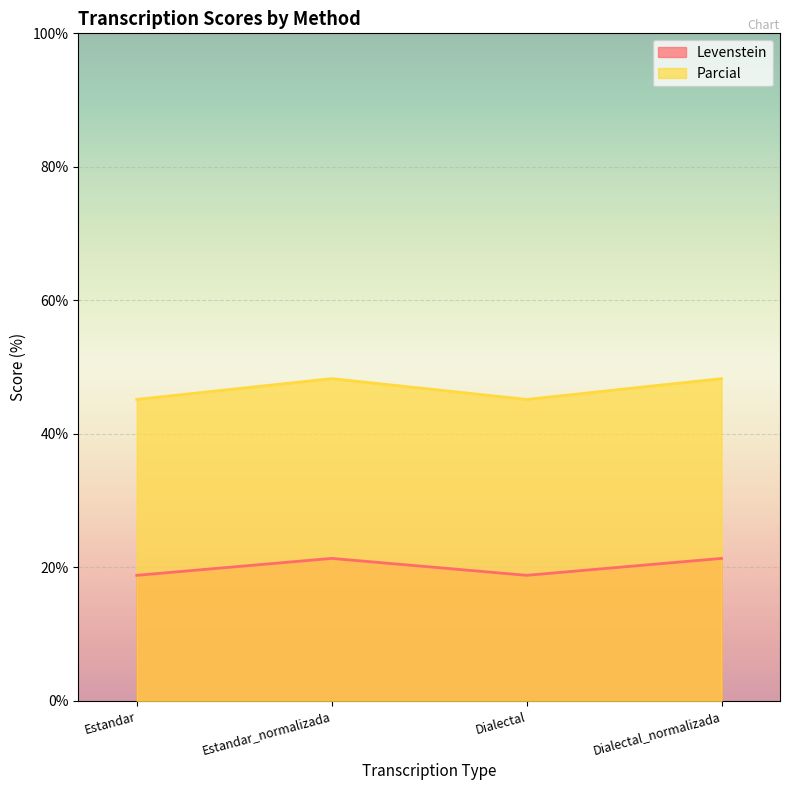

Reading right to left, transcribe all the data shown in this chart.

Levenstein: 21.3	18.8	21.3	18.8
Parcial: 48.3	45.2	48.3	45.2